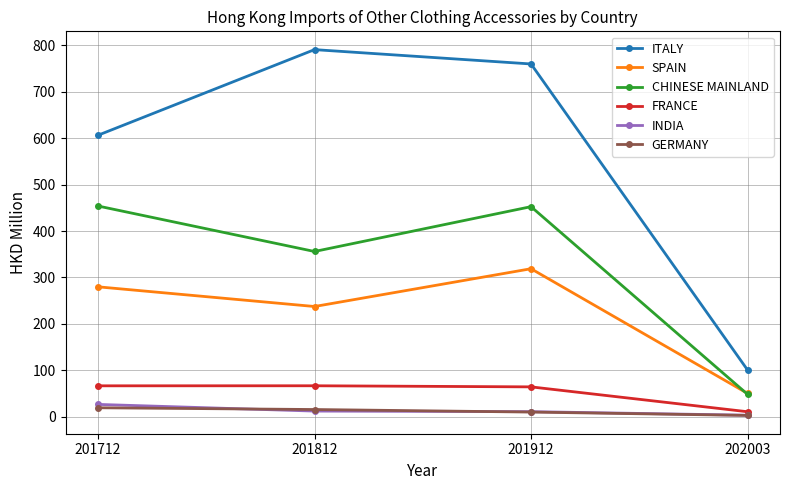

Does the chart have visible grid lines?

Yes